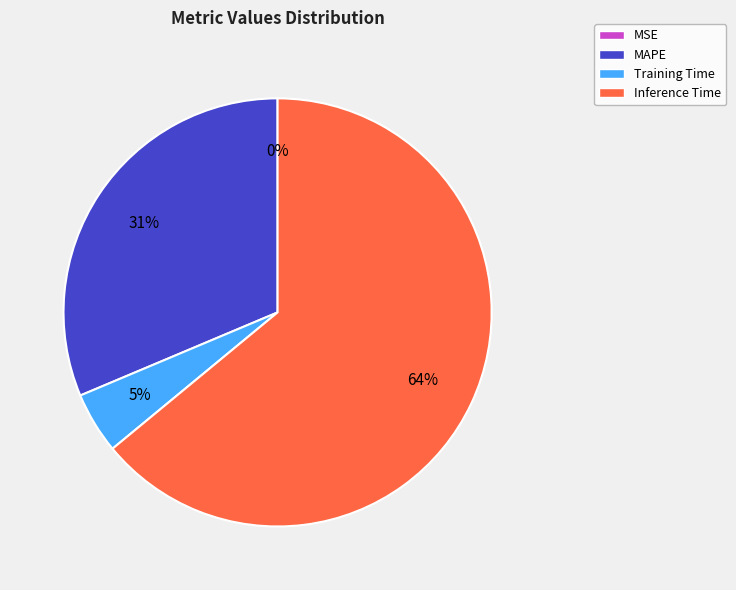

Is it true that Inference Time is 73% of the pie?

False